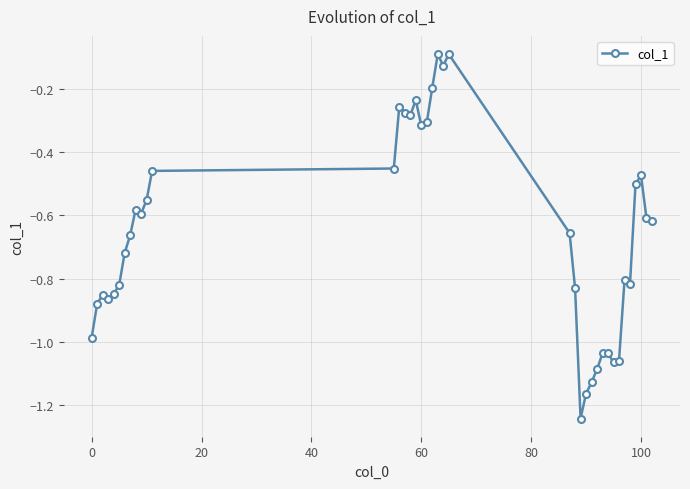

Does the chart have visible grid lines?

Yes